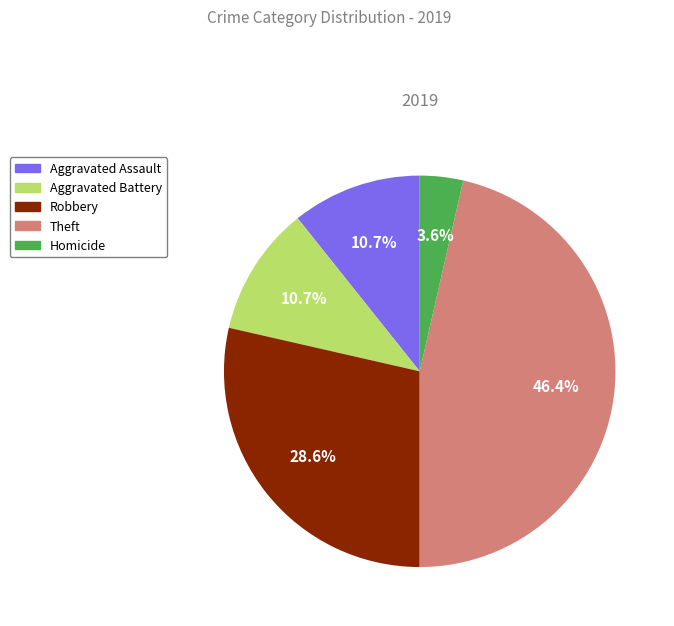

Is there a majority slice in this chart?

No